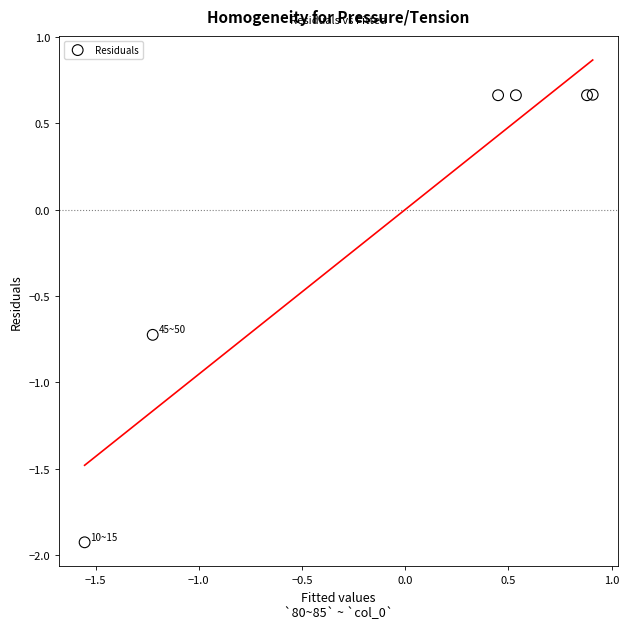

What is the range of Y values (max minus min)?

2.6